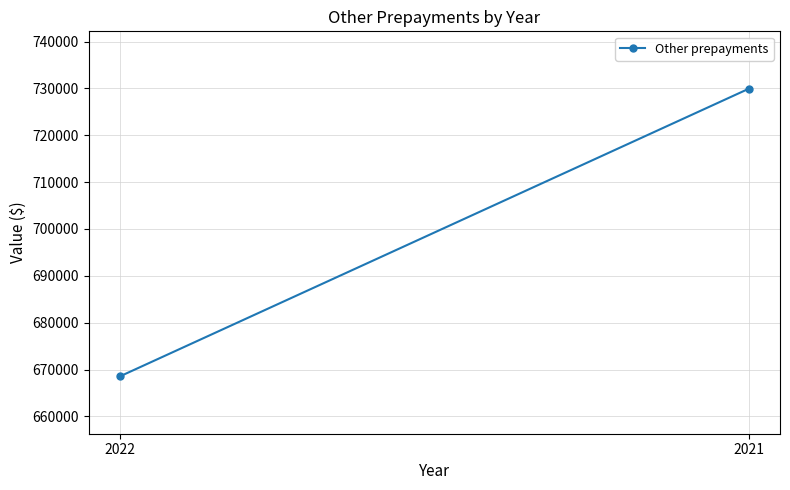

Reading right to left, extract all data points from this chart.

2021=729915	2022=668569